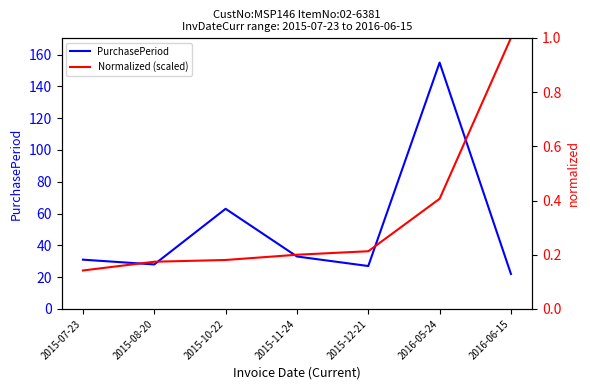

The Normalized (scaled) series shows 0.3 at 2015-12-21. True or false?

False